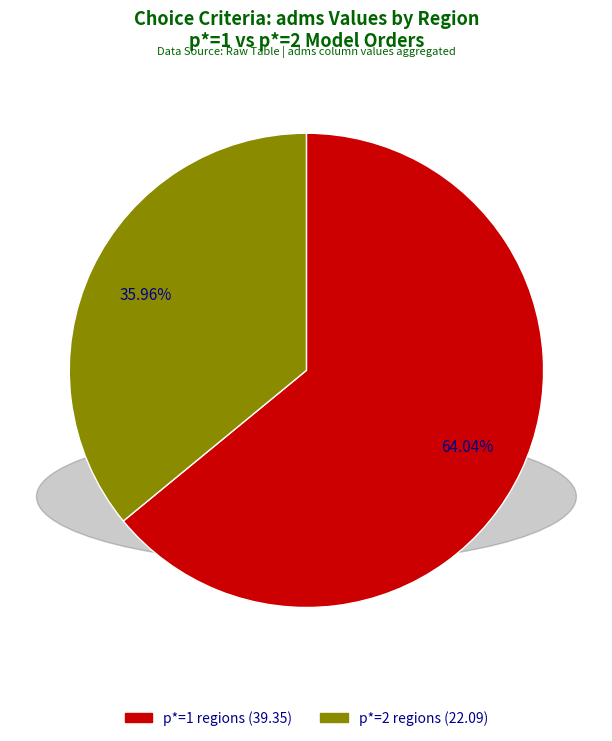

Is there any slice that represents more than half of the pie?

Yes